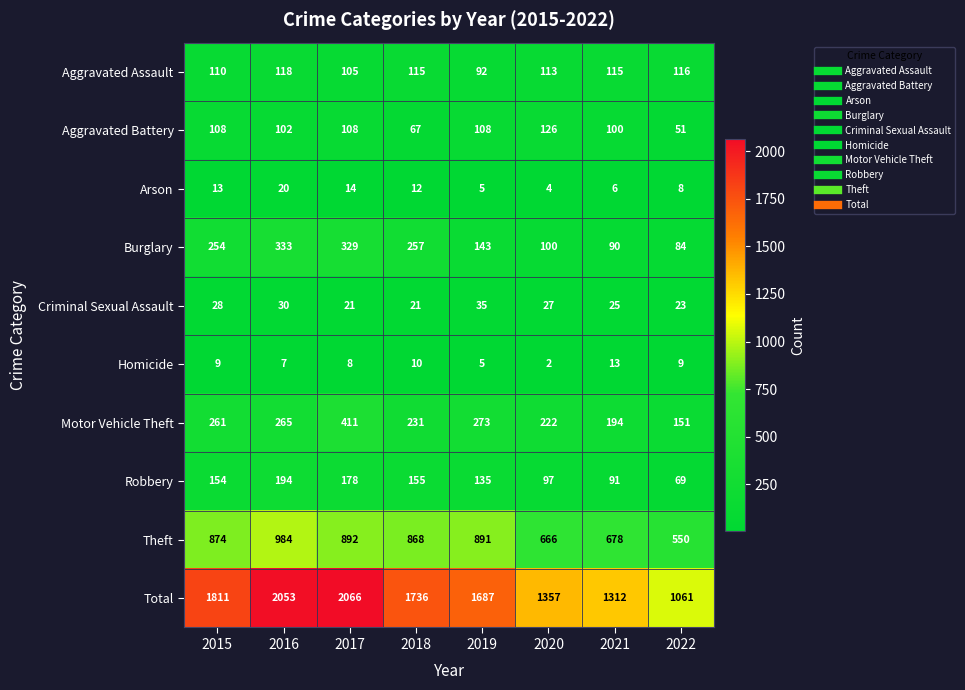

At 2017, list the series in order from smallest to largest.

Homicide, Arson, Criminal Sexual Assault, Aggravated Assault, Aggravated Battery, Robbery, Burglary, Motor Vehicle Theft, Theft, Total